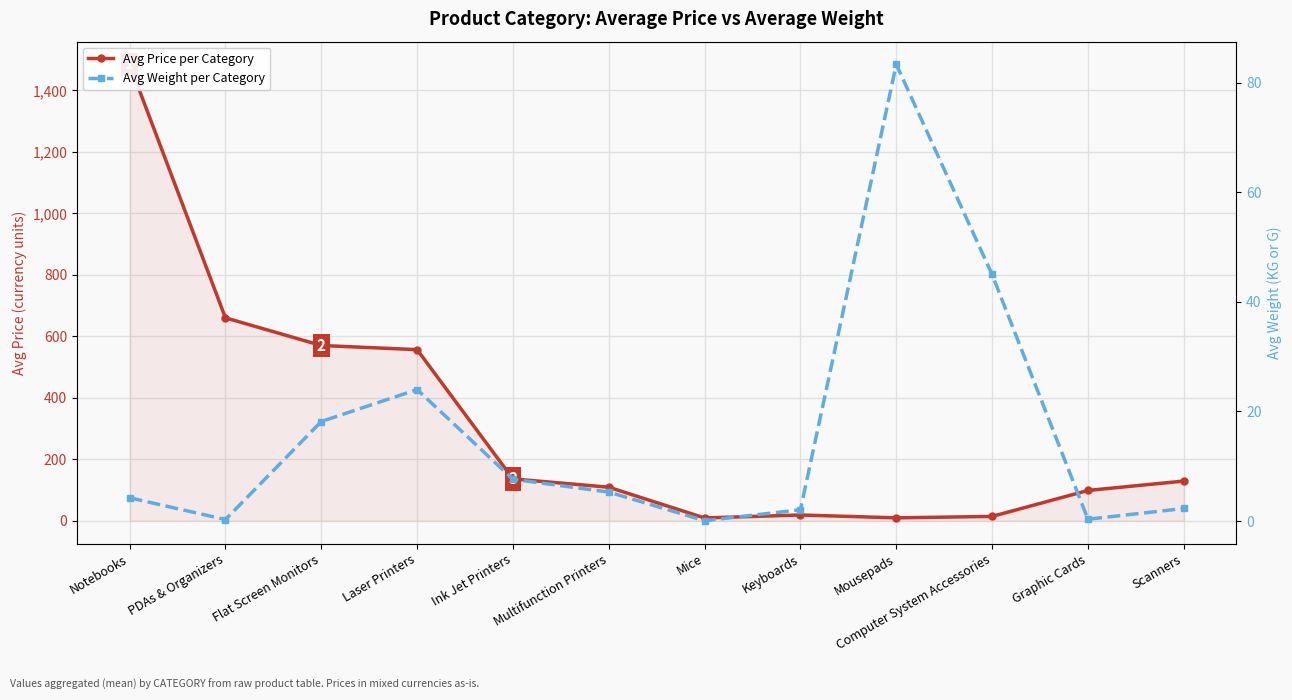

How many values in the Avg Price (category) series exceed 129?

5